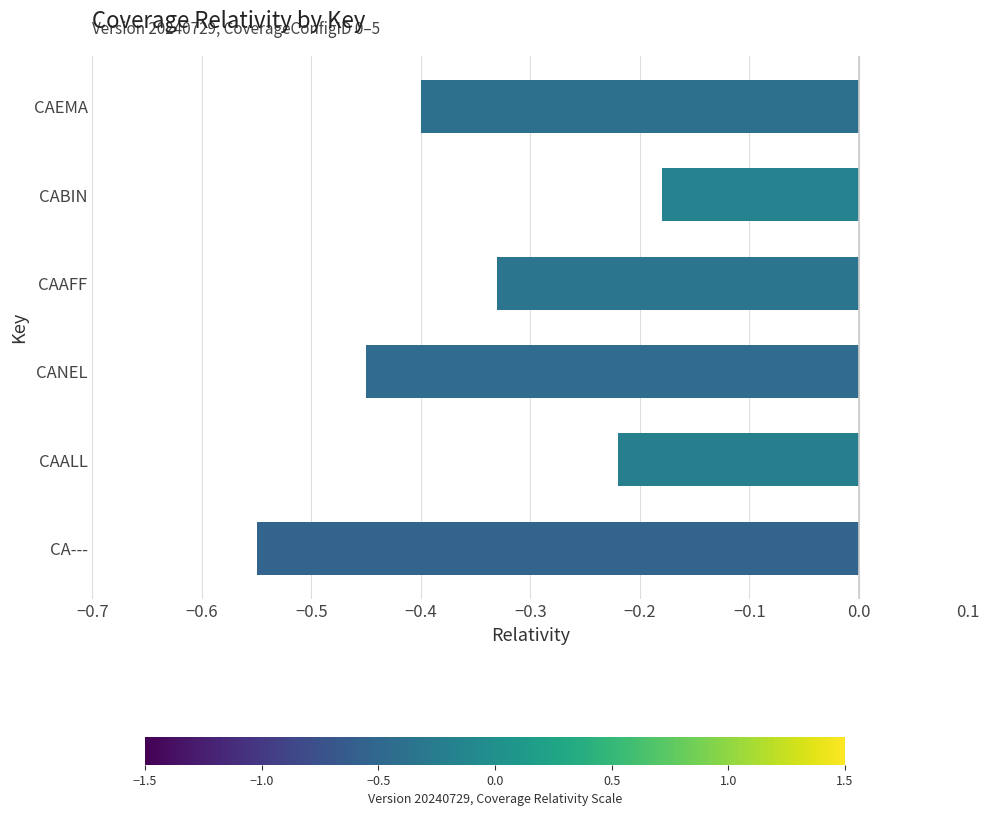

Are the bars grouped side by side (vs. stacked)?

No